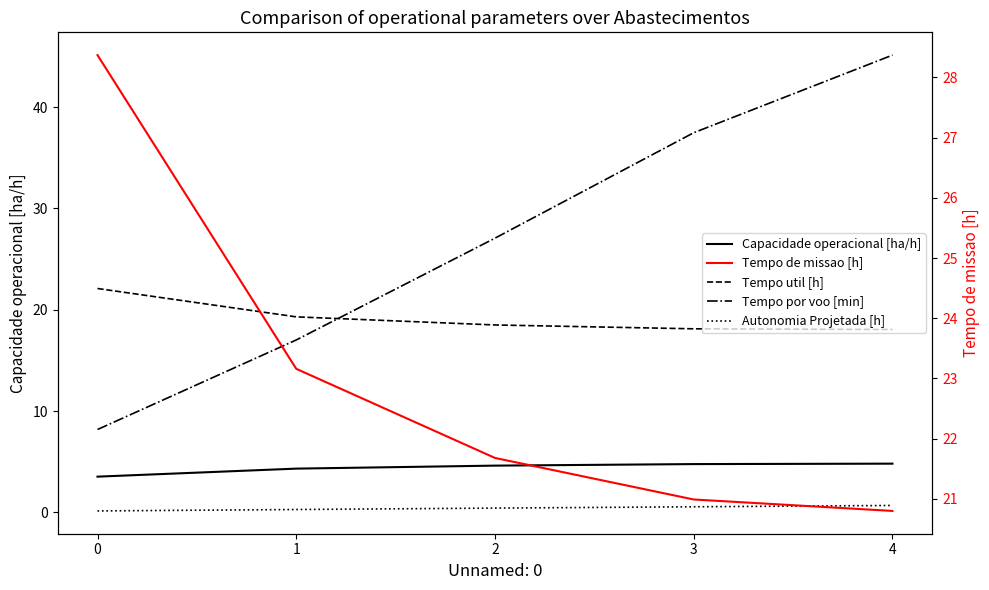

Does the chart display data point markers on the line(s)?

No